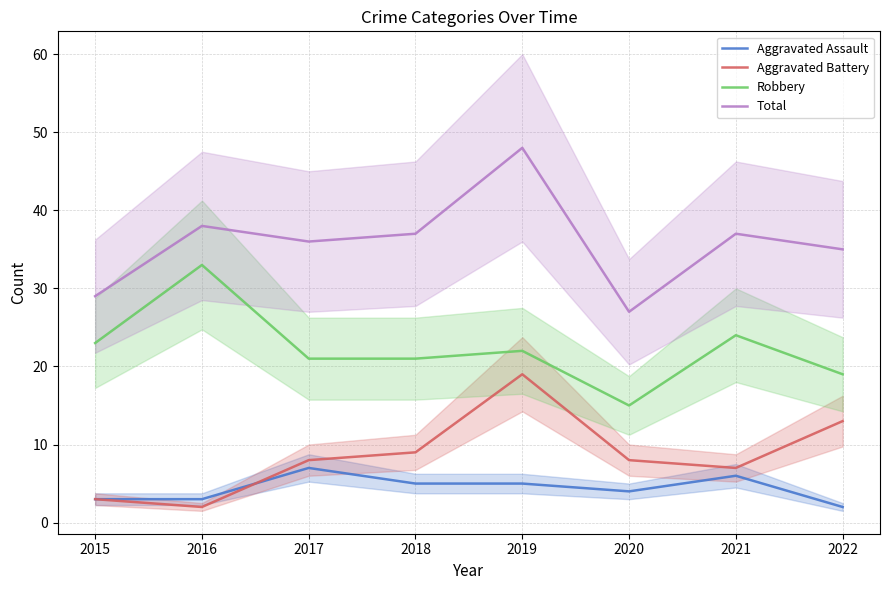

Reading left to right, extract all data points from this chart.

Aggravated Assault: 2015=3	2016=3	2017=7	2018=5	2019=5	2020=4	2021=6	2022=2
Aggravated Battery: 2015=3	2016=2	2017=8	2018=9	2019=19	2020=8	2021=7	2022=13
Robbery: 2015=23	2016=33	2017=21	2018=21	2019=22	2020=15	2021=24	2022=19
Total: 2015=29	2016=38	2017=36	2018=37	2019=48	2020=27	2021=37	2022=35